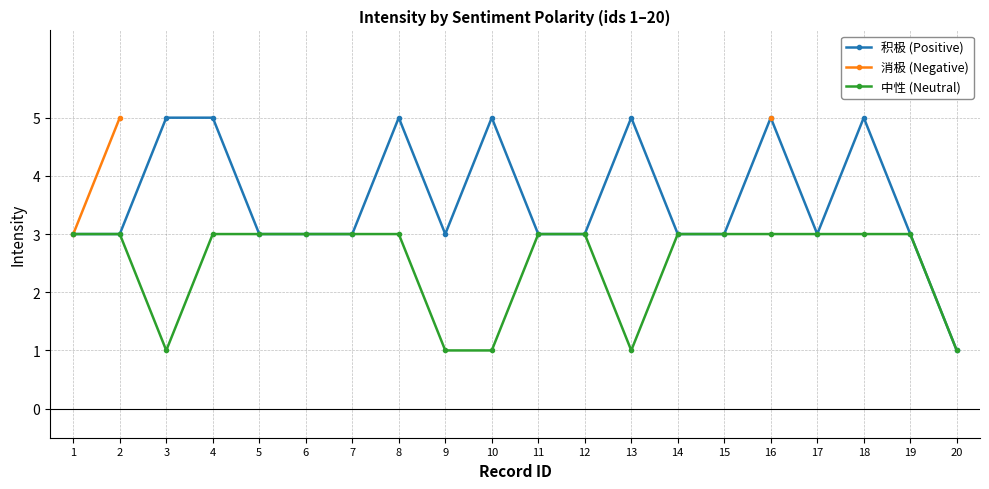

What is the smallest value displayed?

1.0